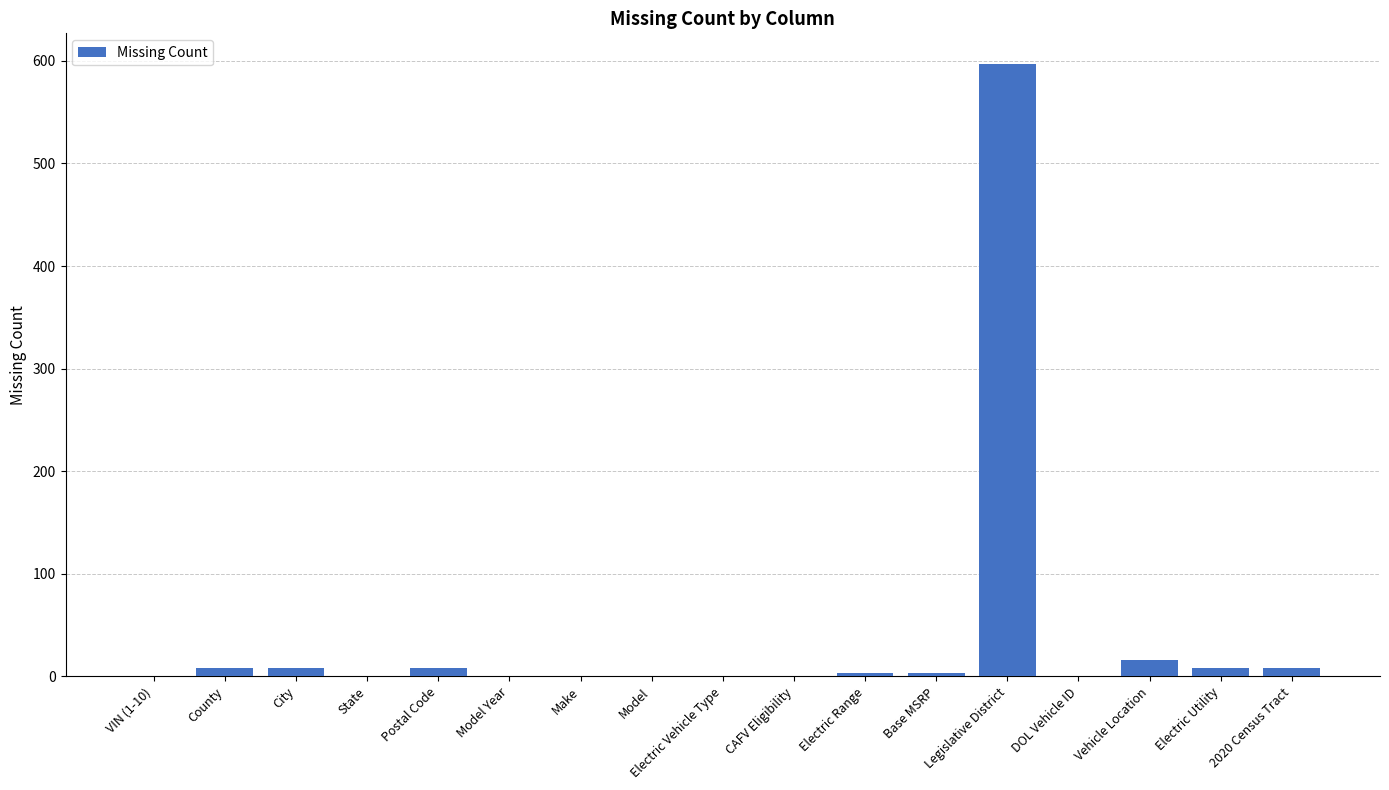

What is the sum of all values?

659